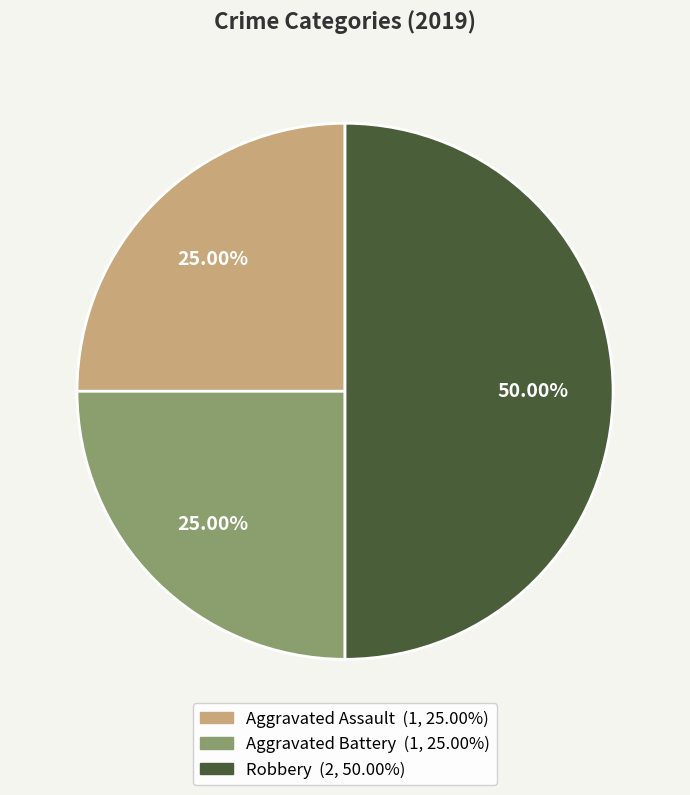

Which category has the biggest portion of the pie?

Robbery